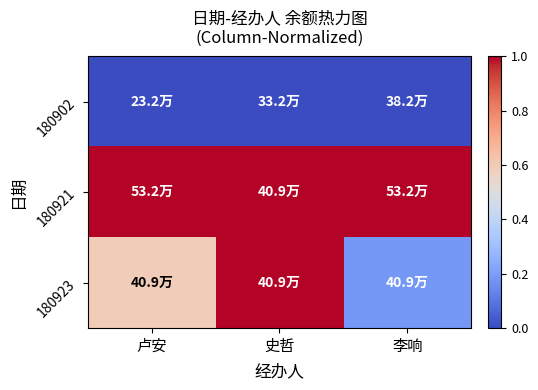

Reading right to left, what are all the values shown in this chart?

180902: 李响=0.0	史哲=0.0	卢安=0.0
180921: 李响=1.0	史哲=1.0	卢安=1.0
180923: 李响=0.2	史哲=1.0	卢安=0.6